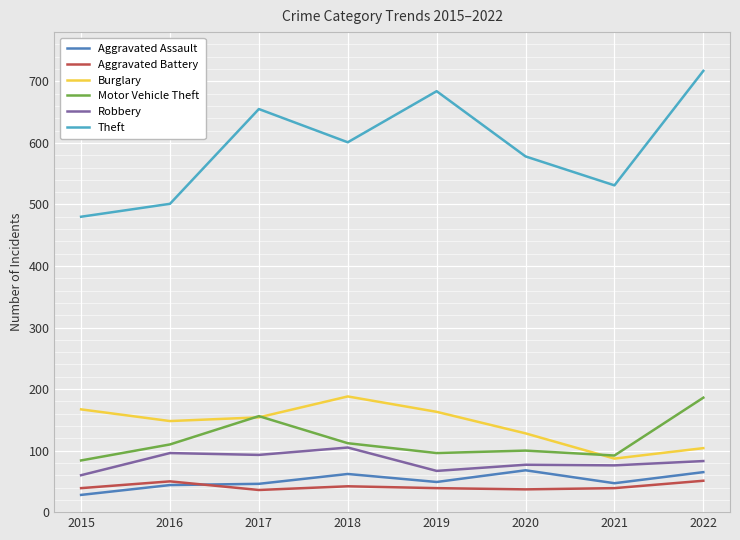

Where does the Theft series first go above 601?

2017